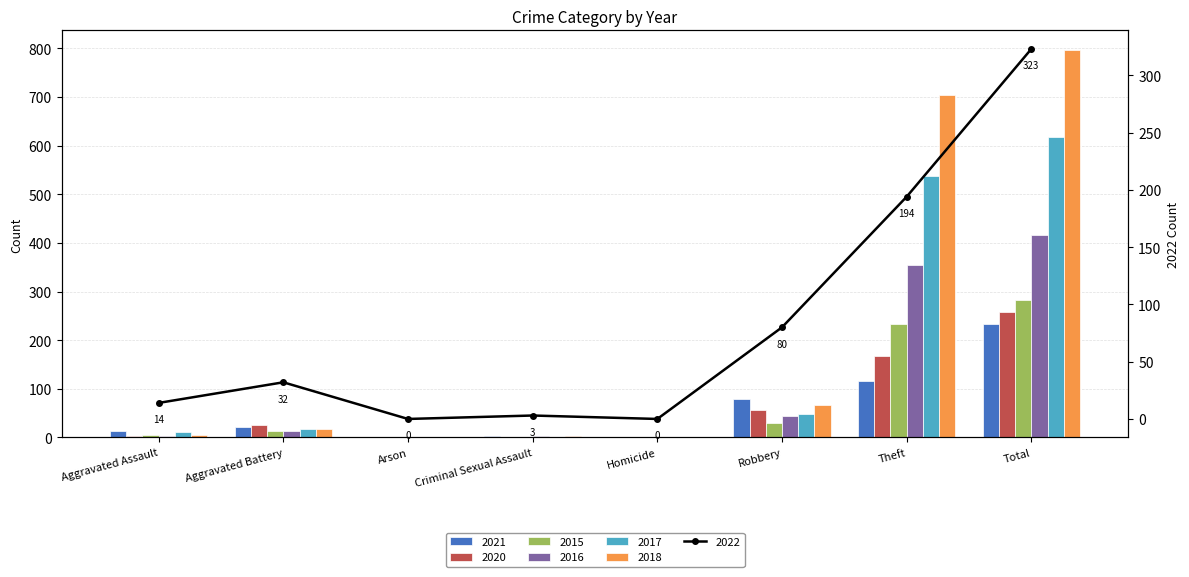

The 2018 series shows 1 at Criminal Sexual Assault. True or false?

False